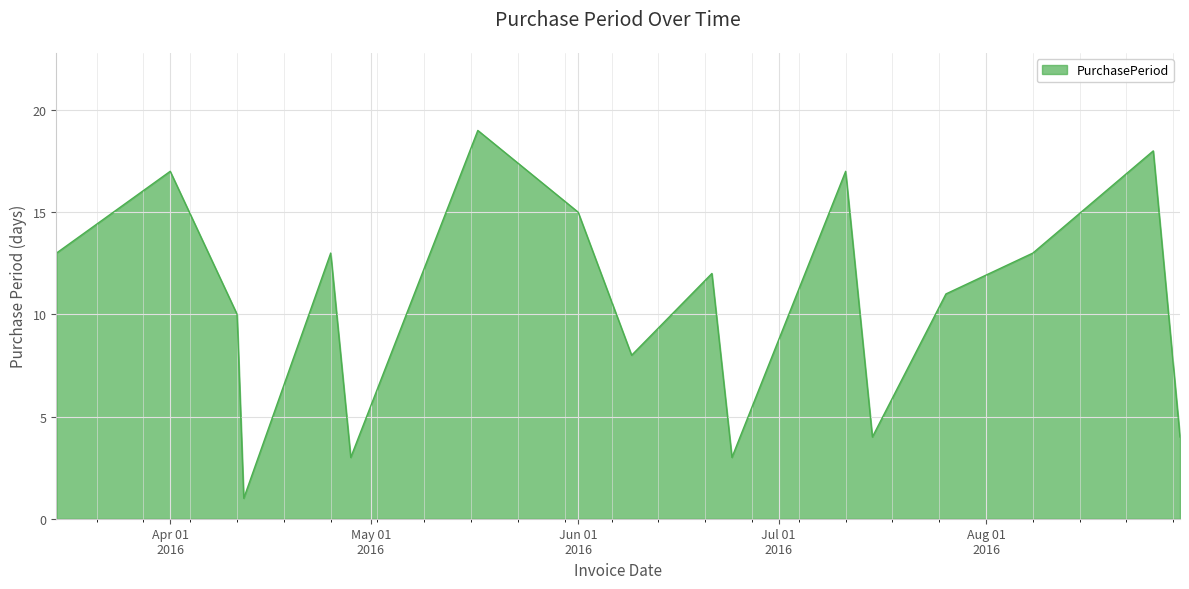

What is the greatest value displayed?

19